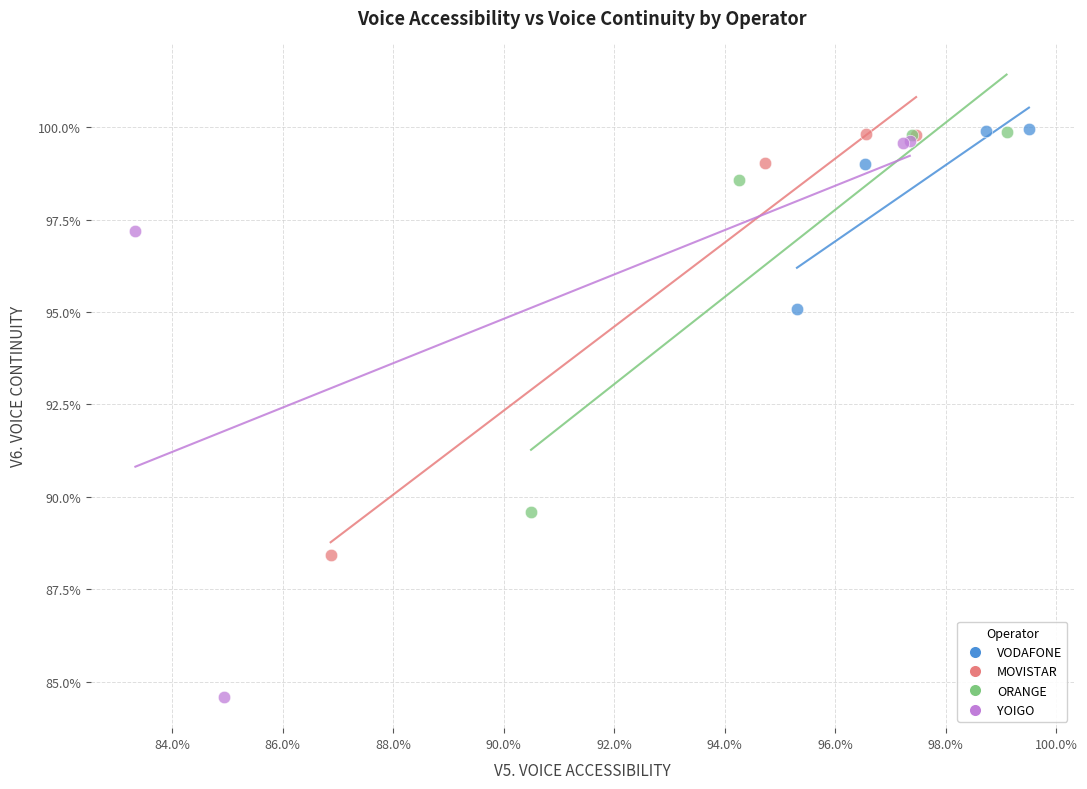

What are all the series names shown in the legend?

VODAFONE, MOVISTAR, ORANGE, YOIGO